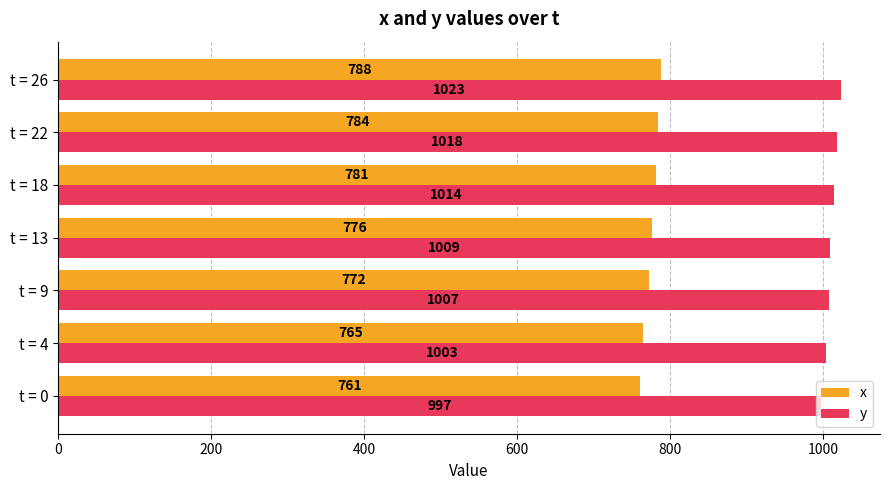

Where is x nearest to the value 774?

t = 9